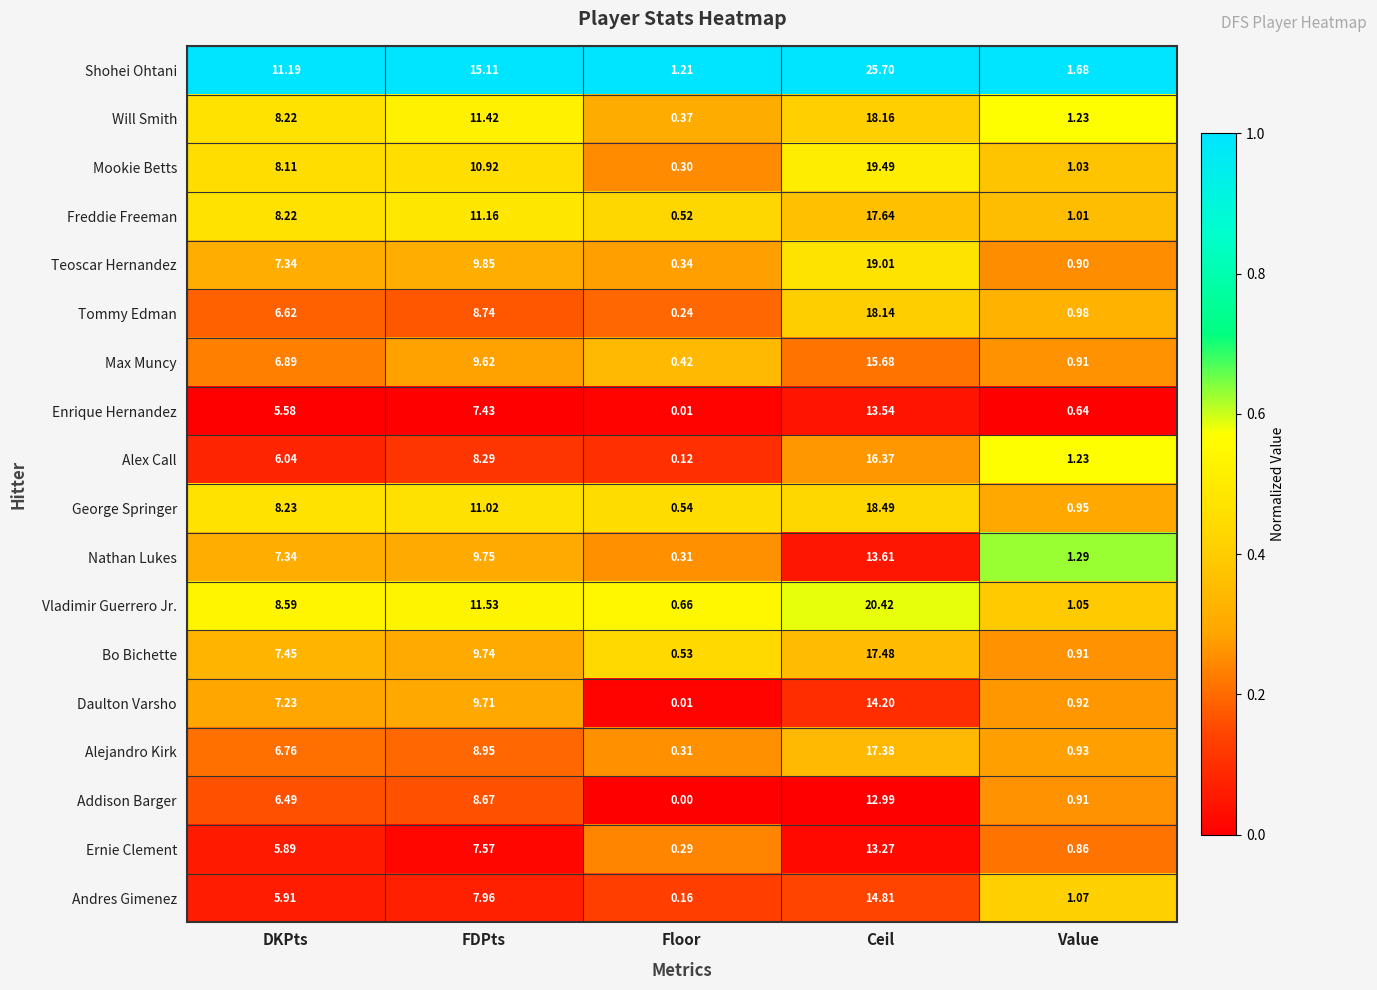

Which label corresponds to the smallest value in the chart?

Floor